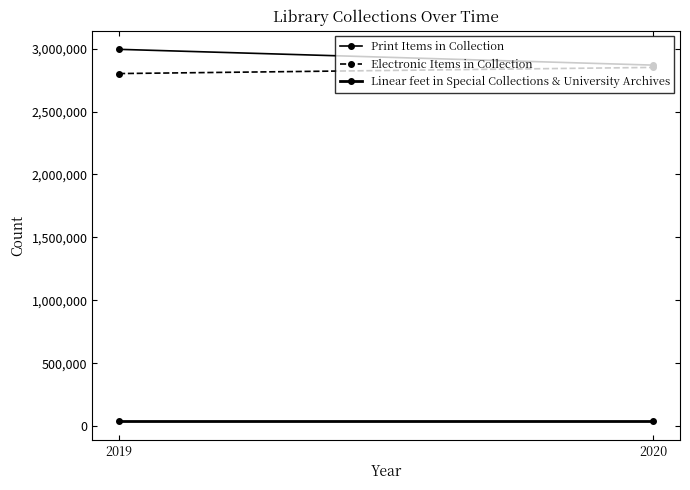

Between 2020 and 2019, which is larger?

2019